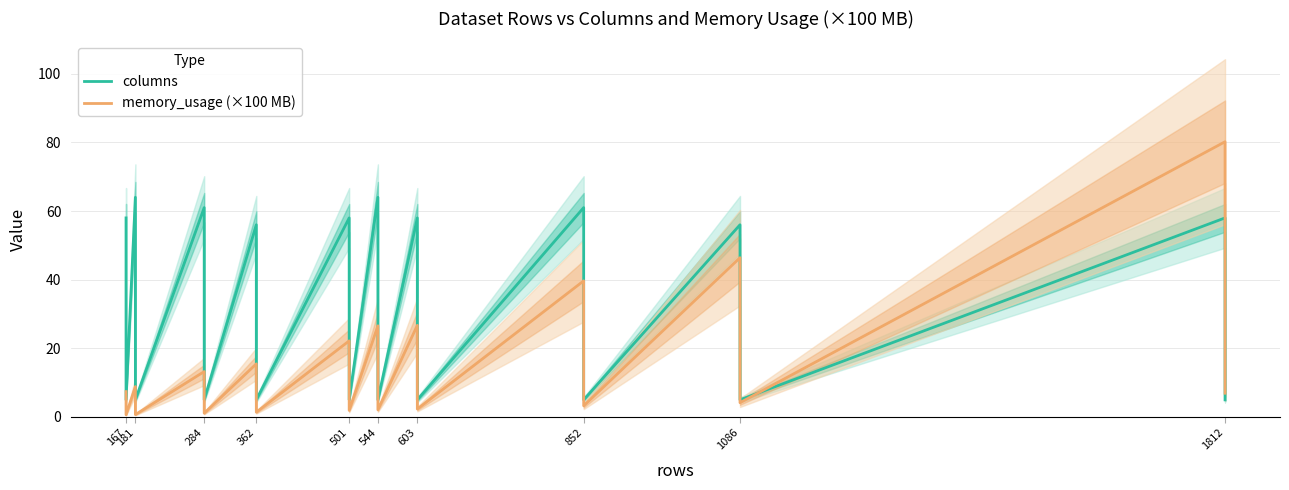

What is the difference between the maximum and minimum values in the columns series?

59.0